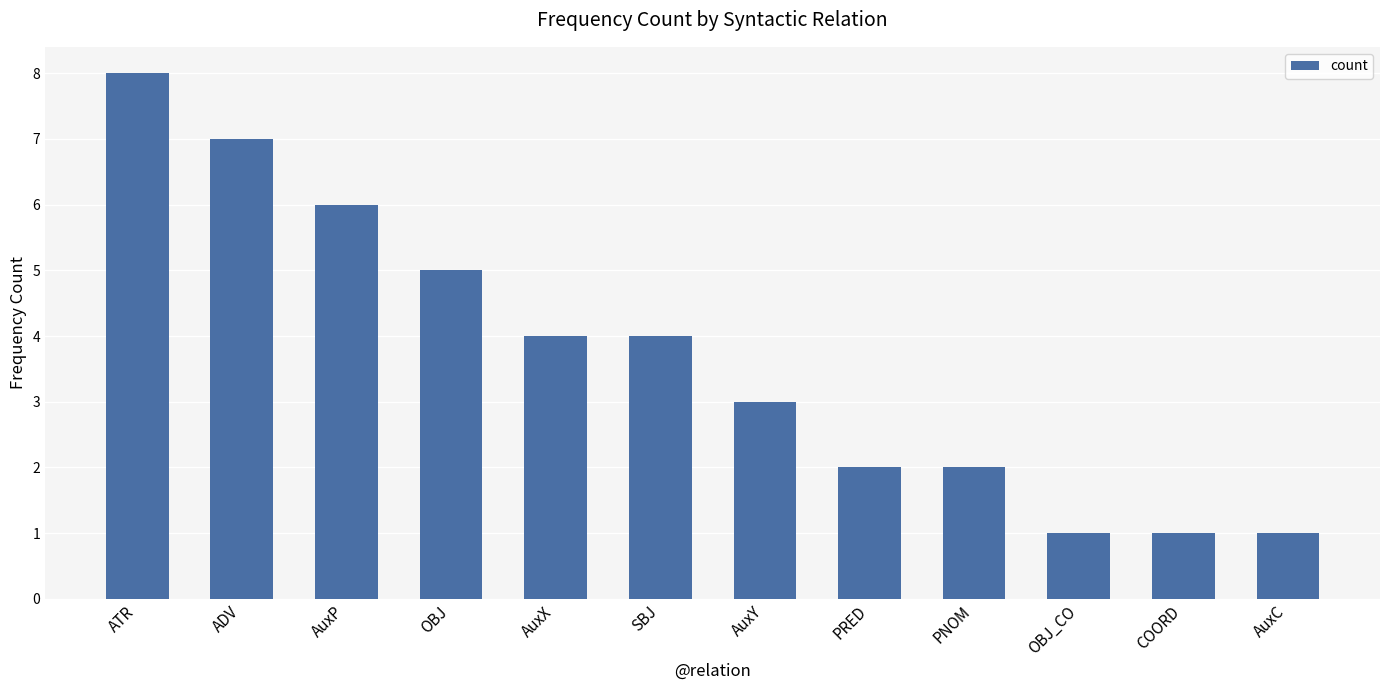

What is the average value?

4